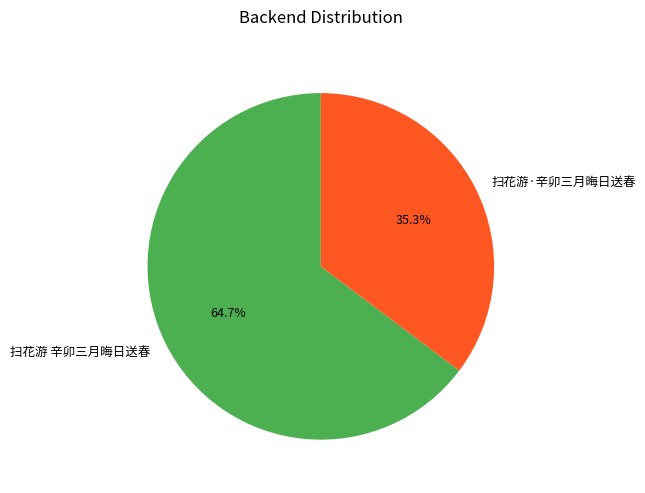

What is the majority slice?

扫花游 辛卯三月晦日送春